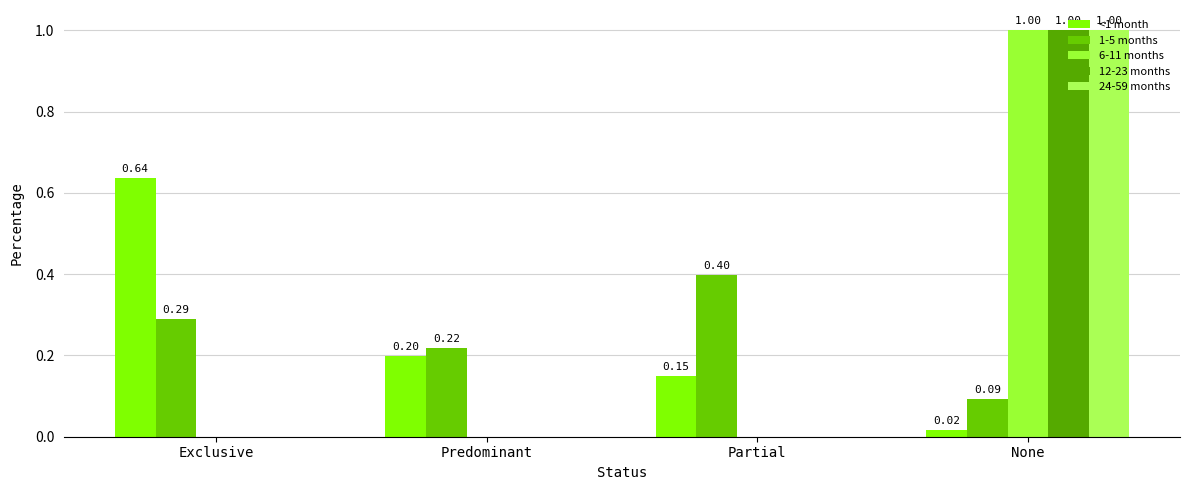

Is the value of 24-59 months at Partial greater than the value of 6-11 months at Predominant?

No